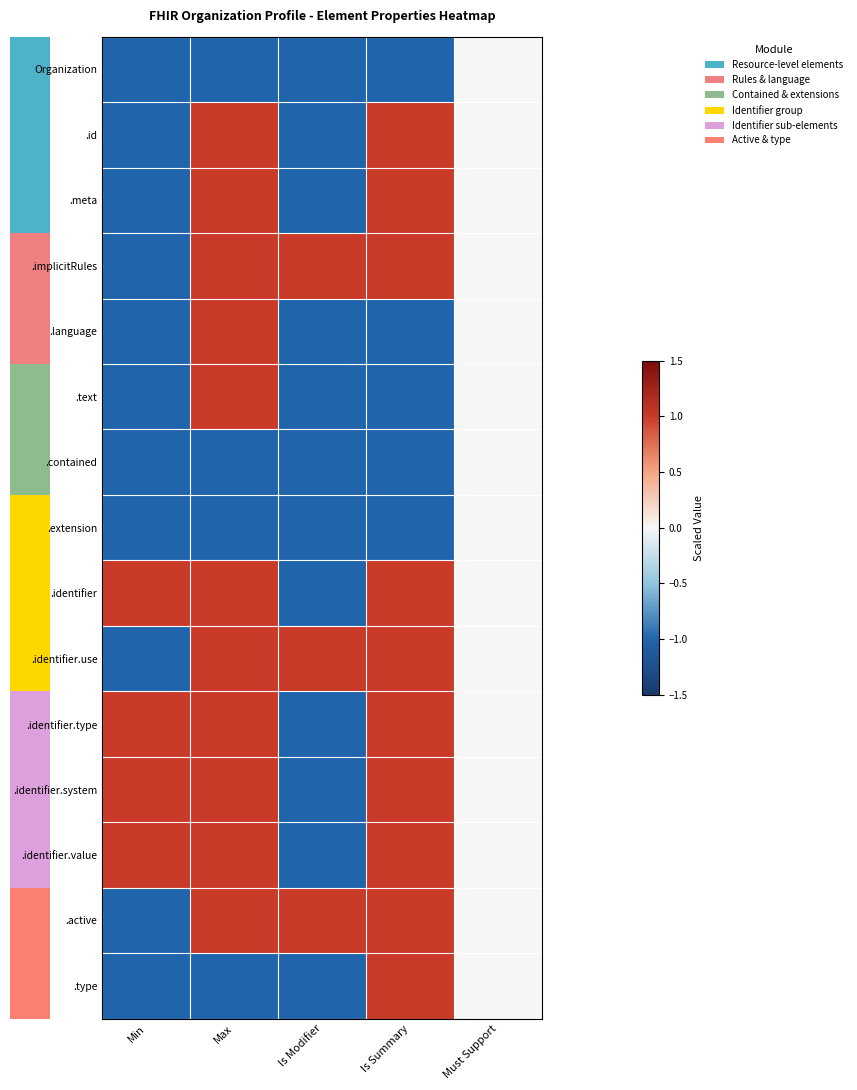

How many distinct data groups are displayed?

15